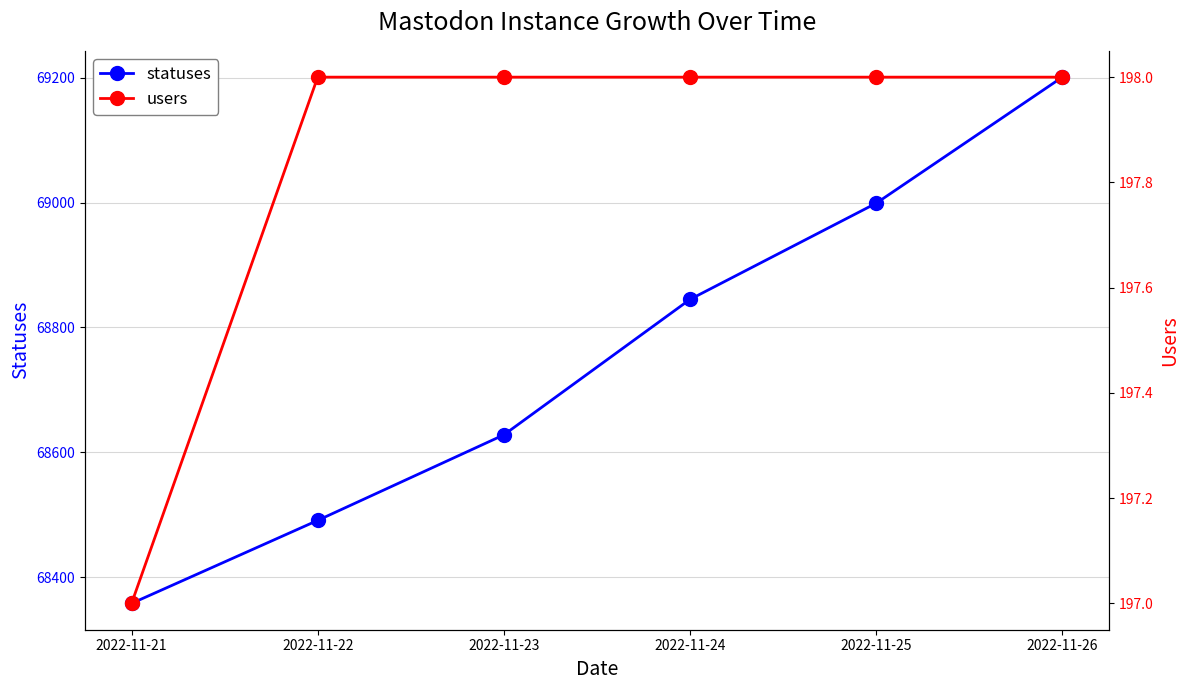

True or false: users and statuses cross at least once.

False